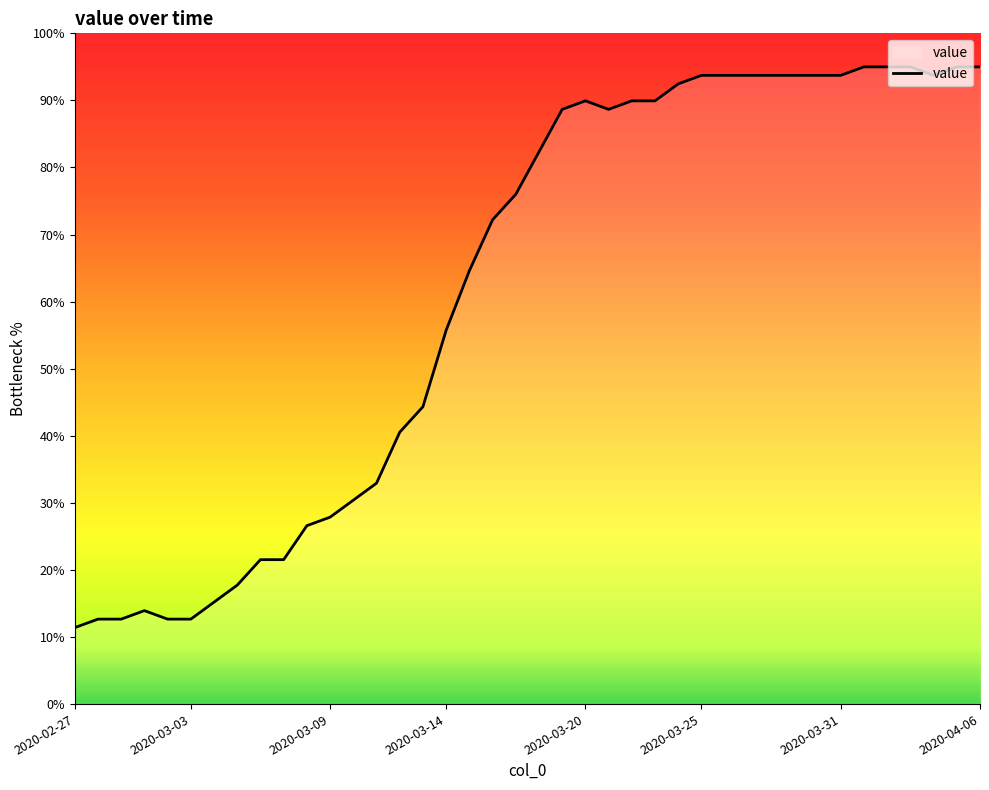

What is the smallest value displayed?

11.4